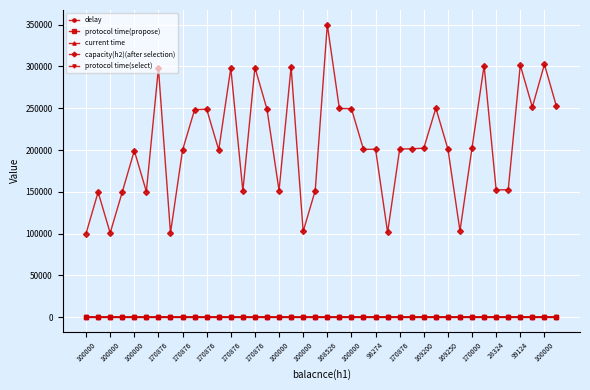

What is the maximum value shown in the chart?

350096.0